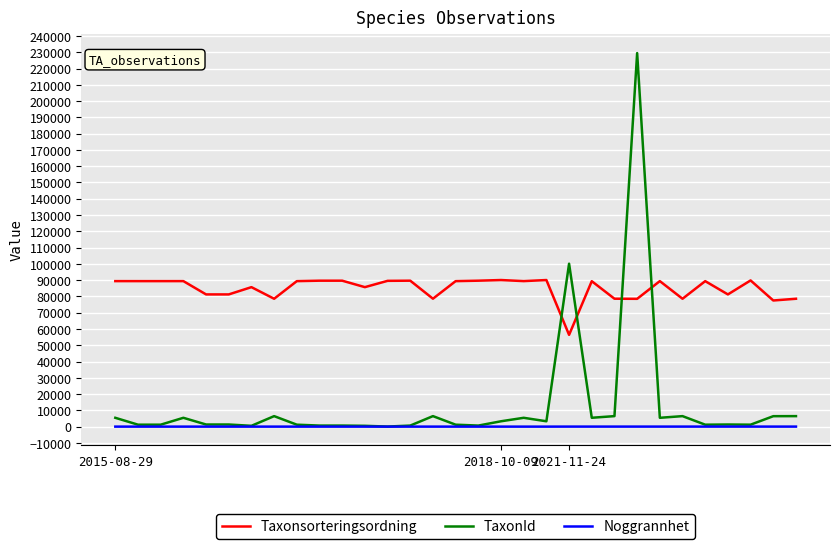

List the series in order of their peak value, lowest first.

Noggrannhet, Taxonsorteringsordning, TaxonId